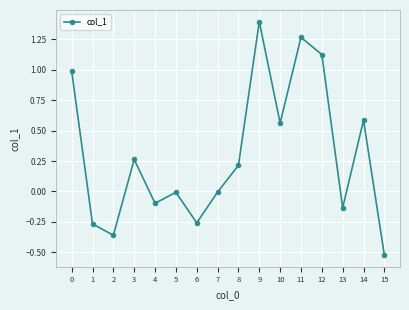

How many data points does each series have?

16